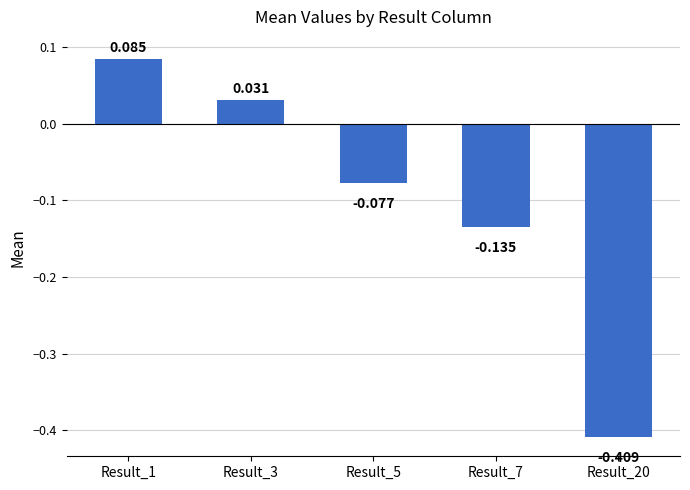

Is it true that the value at Result_20 is -0.4?

True